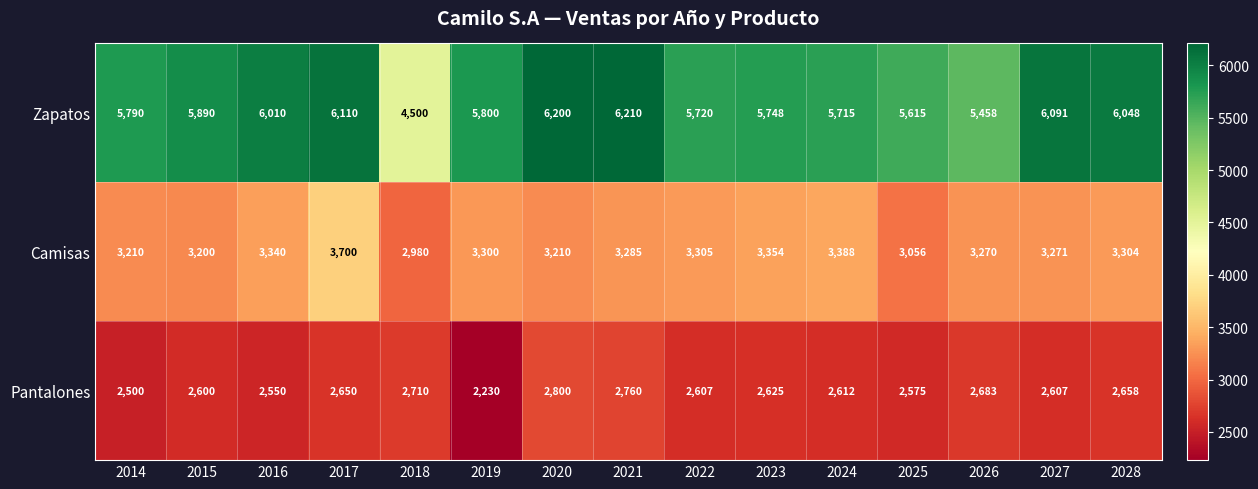

What is the spread (max minus min) of values at 2023?

3123